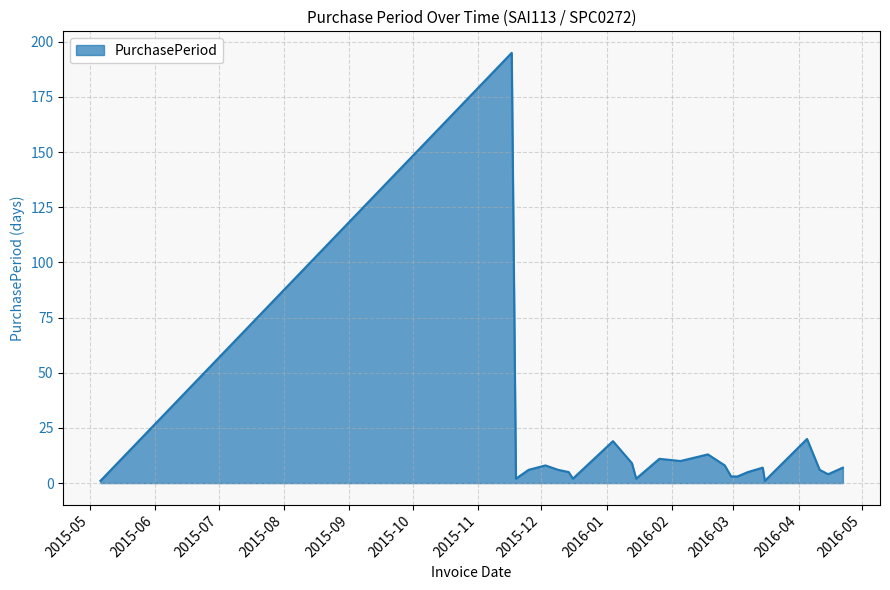

What is the maximum value shown in the chart?

195